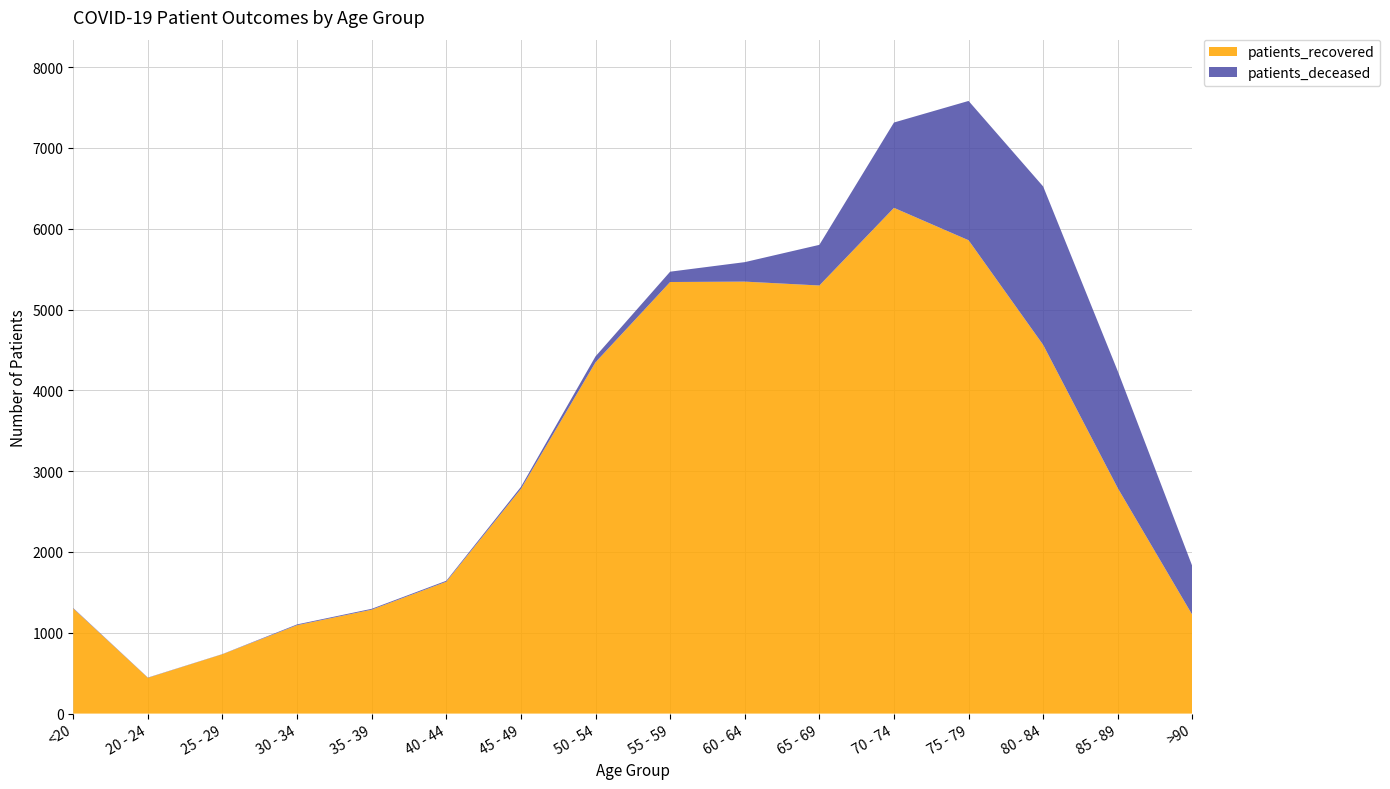

Reading right to left, list all the values displayed in this chart.

patients_recovered: 1220	2790	4563	5858	6259	5298	5346	5341	4348	2781	1632	1286	1094	735	443	1300
patients_deceased: 602	1447	1960	1724	1056	503	241	128	73	25	12	11	10	2	3	6